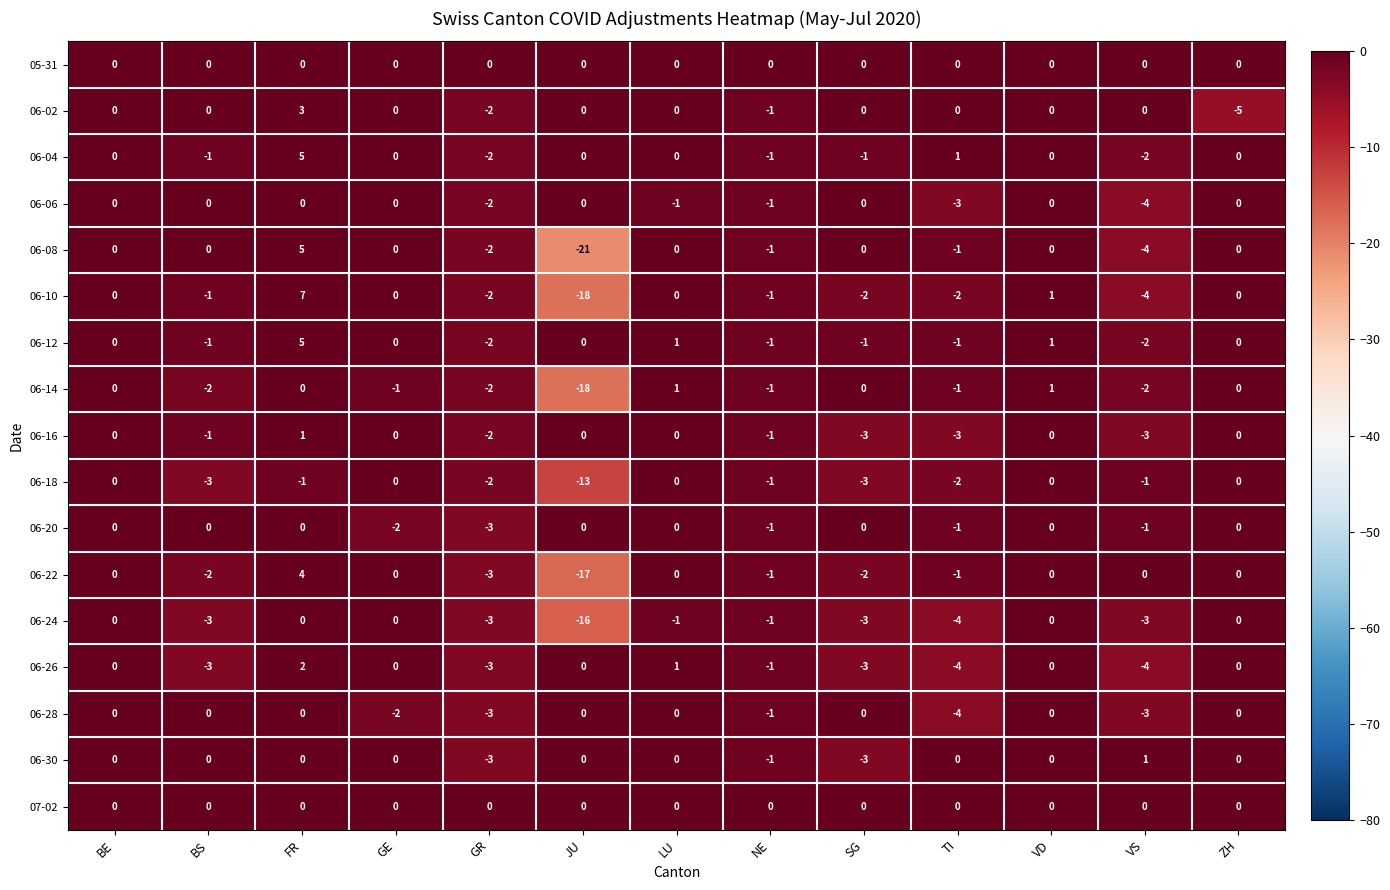

At which category does the chart reach its peak across all series?

FR